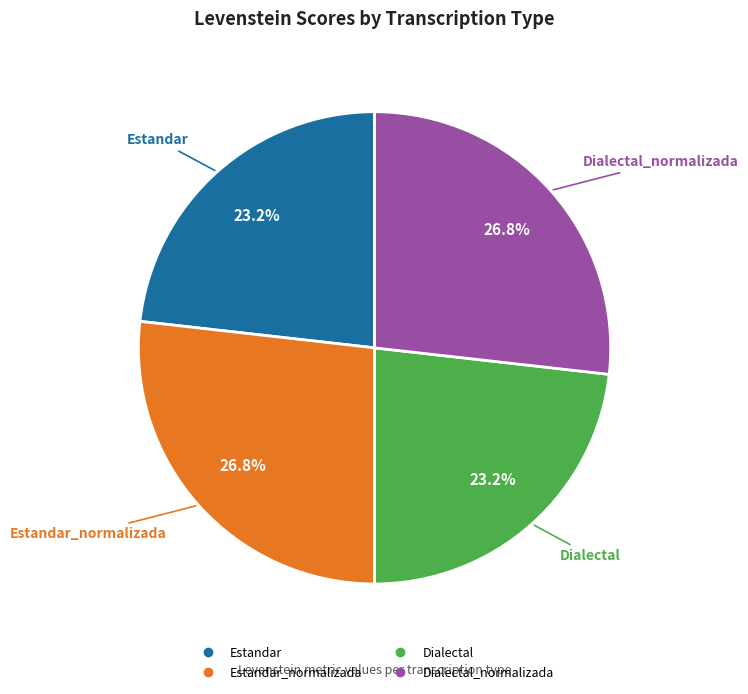

Is there a majority slice in this chart?

No